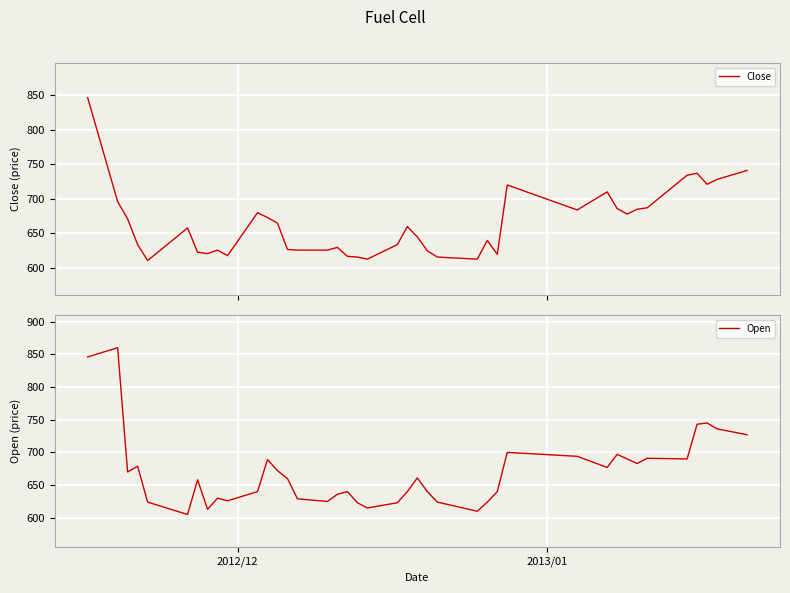

How many data points does each series have?

40